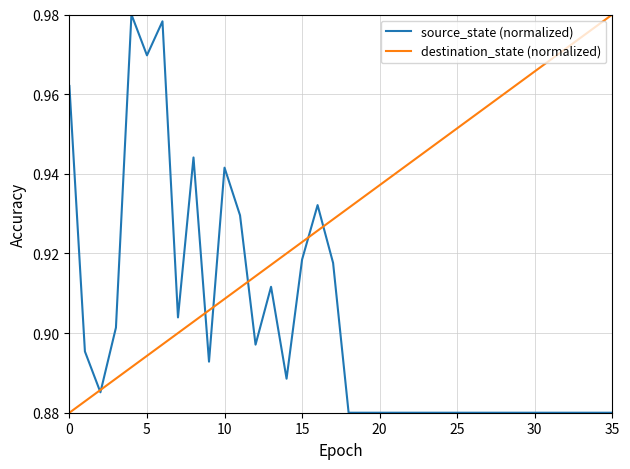

Which series has the largest total across all categories?

destination_state (normalized)